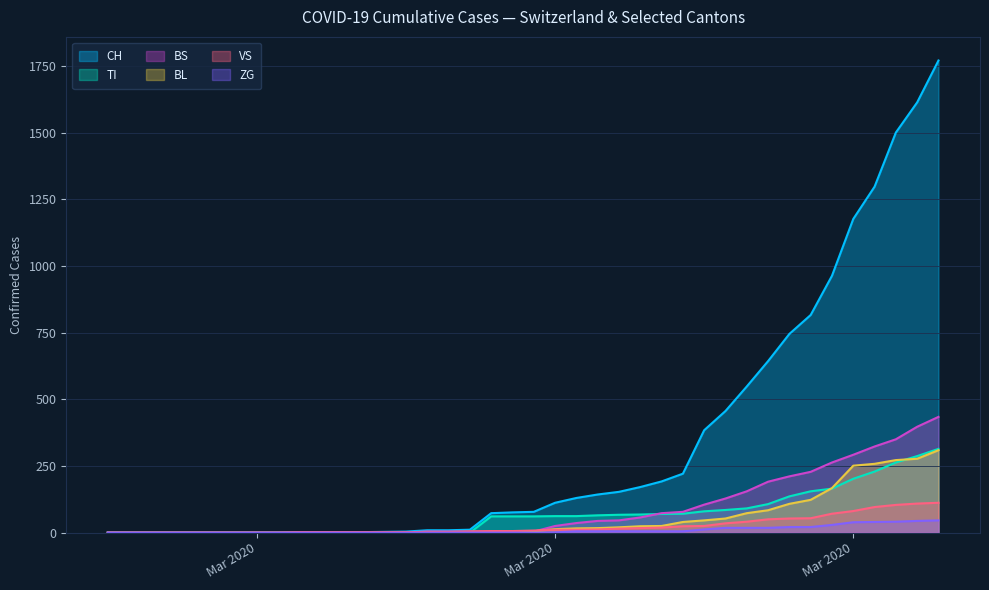

How many lines are shown in the chart?

6